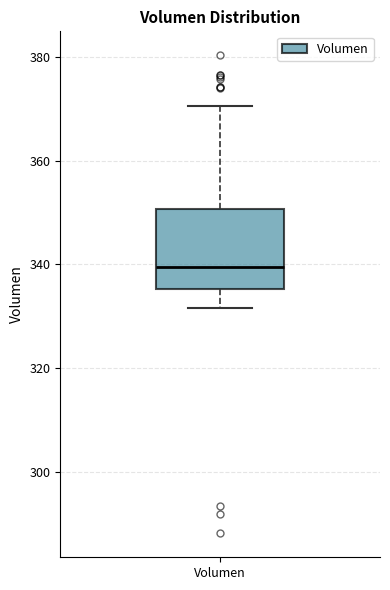

Read this box plot against the y-axis: the position of the median line, the range covered by the box, and the ends of both whiskers. The values are not printed on the chart, so give them approximately, as read against the axis.

median 340, box 336 to 350, whiskers 332 to 370